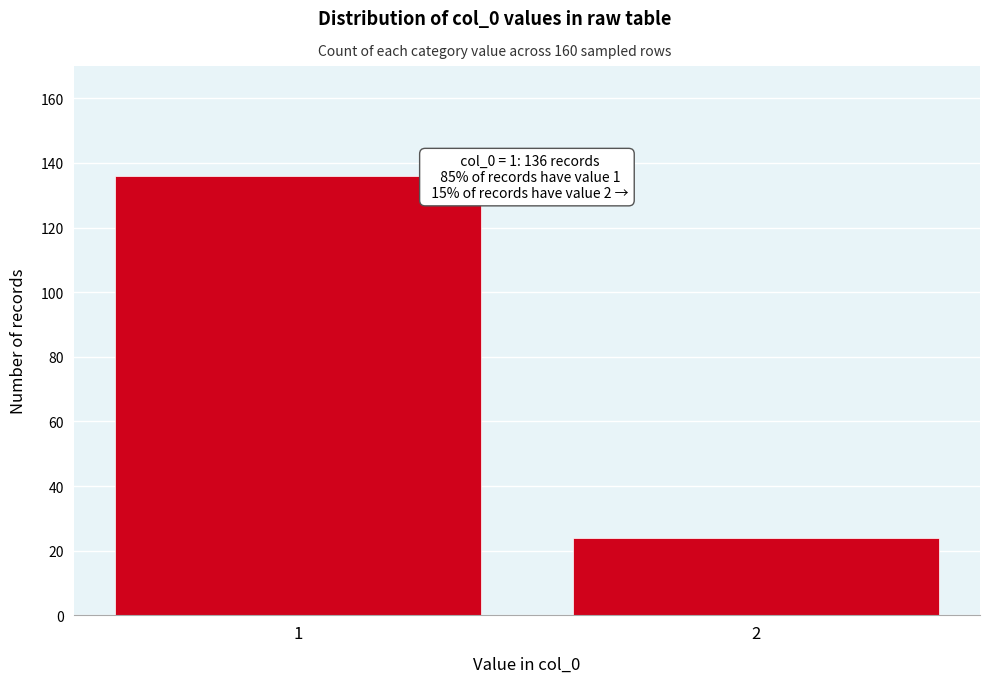

Reading right to left, what are all the values shown in this chart?

2=24	1=136